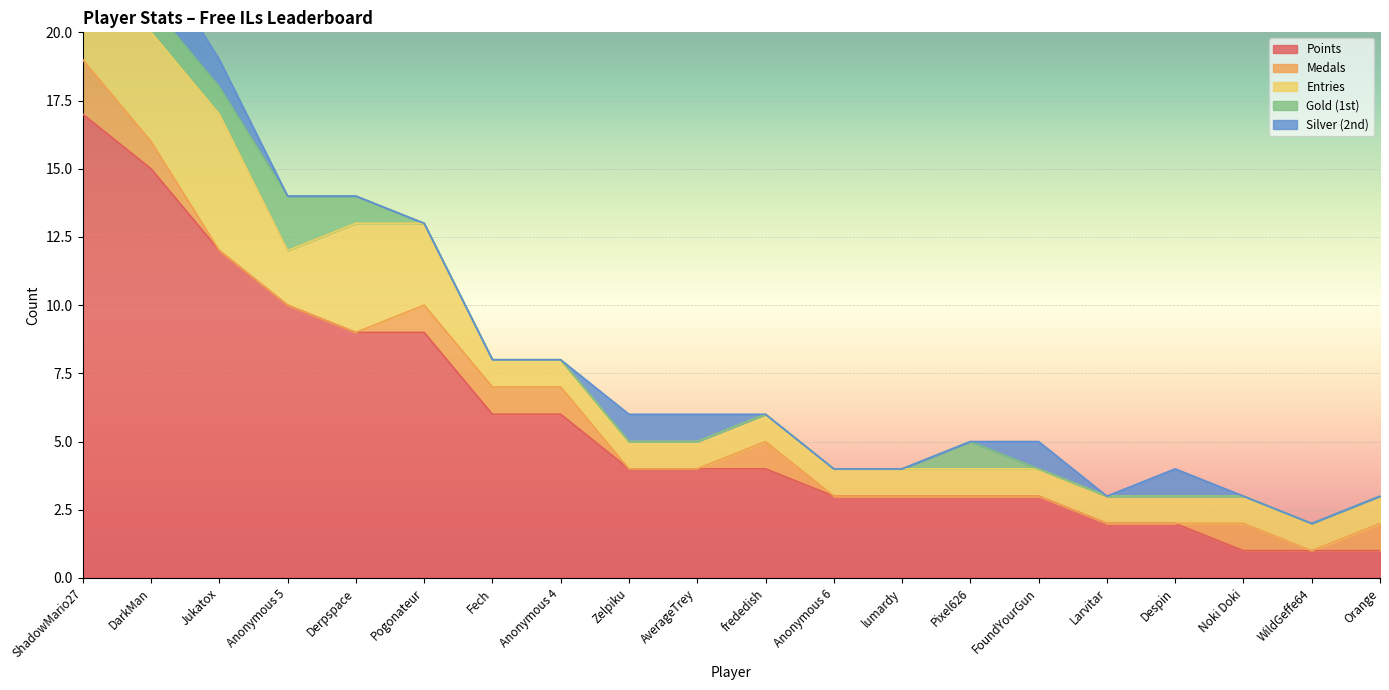

True or false: Silver (2nd) and Entries cross at least once.

False